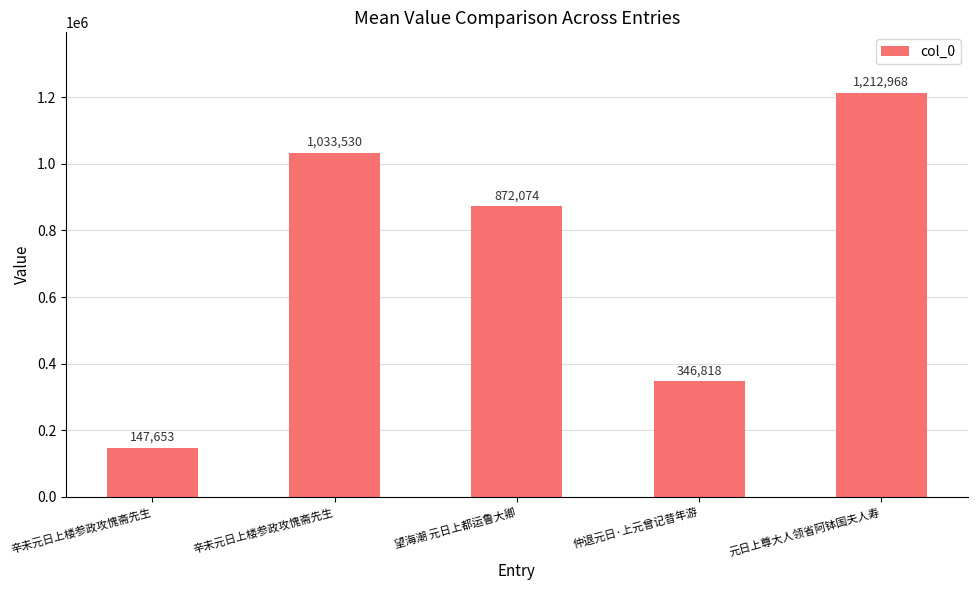

Which category has the highest value across all series?

元日上尊大人领省阿钵国夫人寿